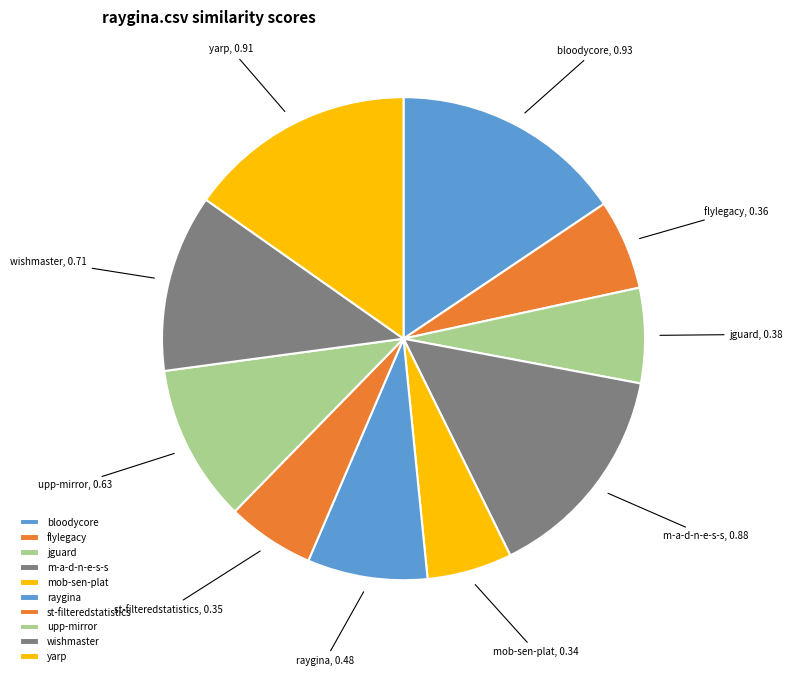

Does any single category account for the majority?

No